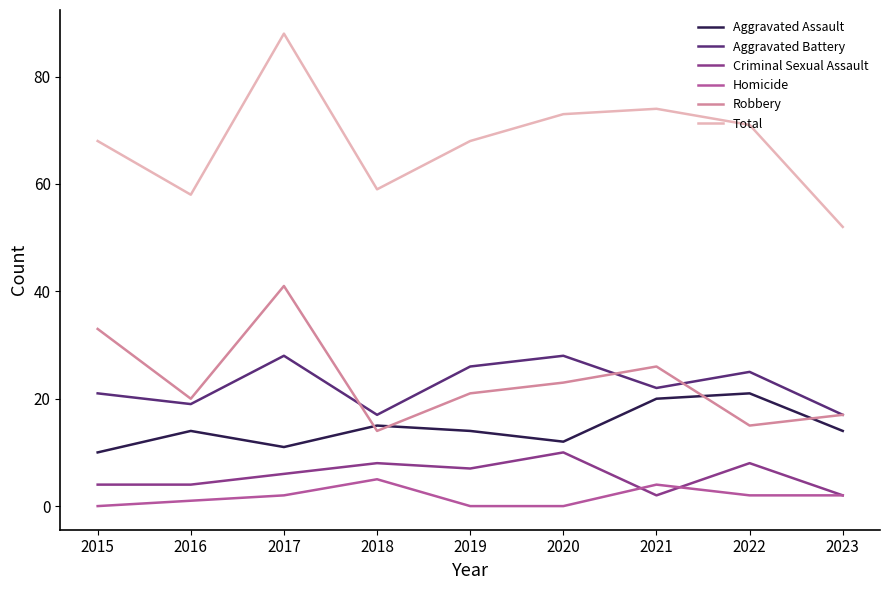

Where is the first local maximum for Criminal Sexual Assault?

2018